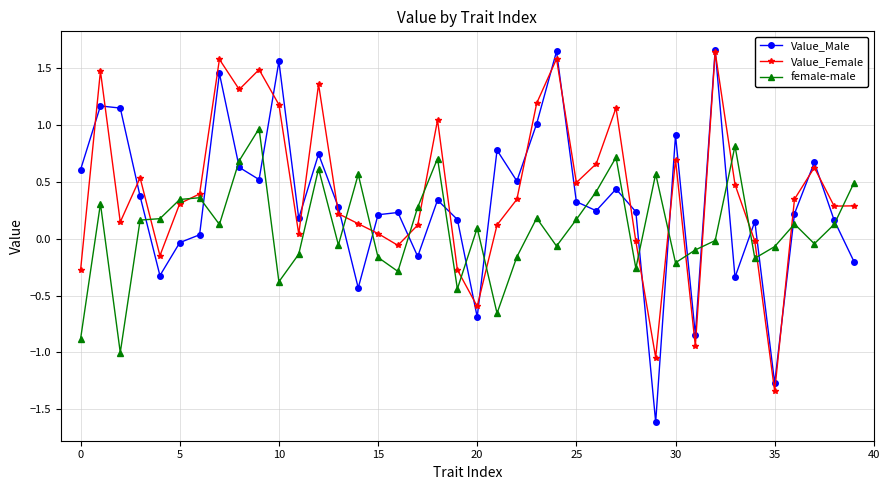

In Value_Female, how many points are higher than both neighbors (excluding endpoints)?

11